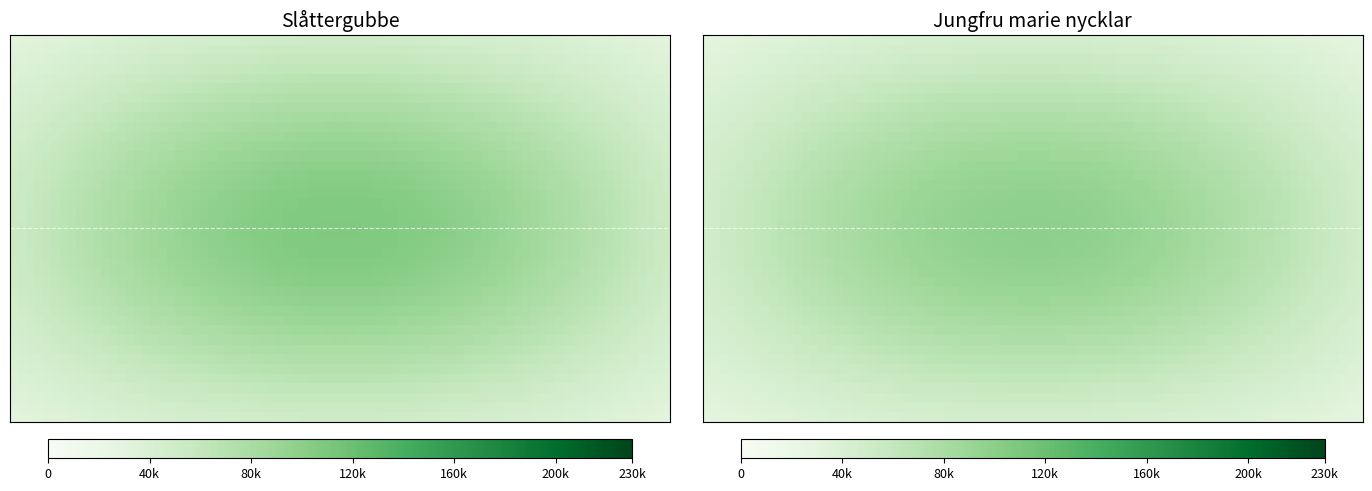

Reading right to left, extract all data points from this chart.

Slåttergubbe: 74150142=219955	73983725=107376
Jungfru marie nycklar: 74150142=223597	73983725=98589